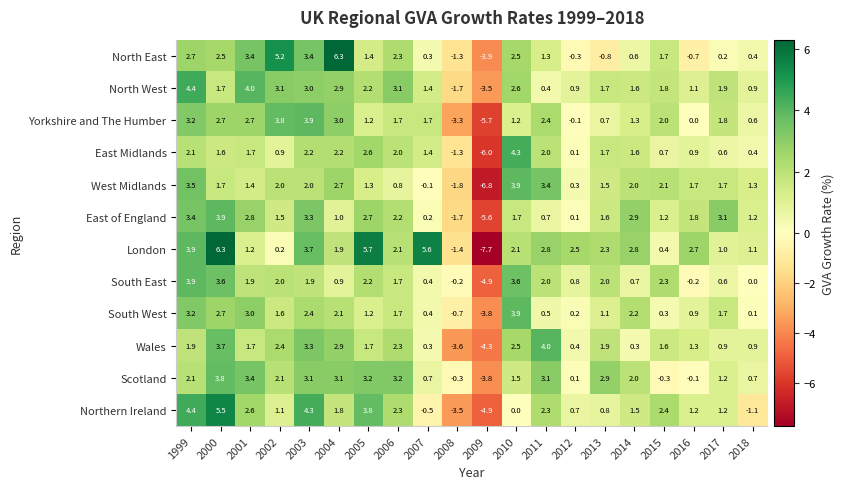

How many values in South West are below zero?

2